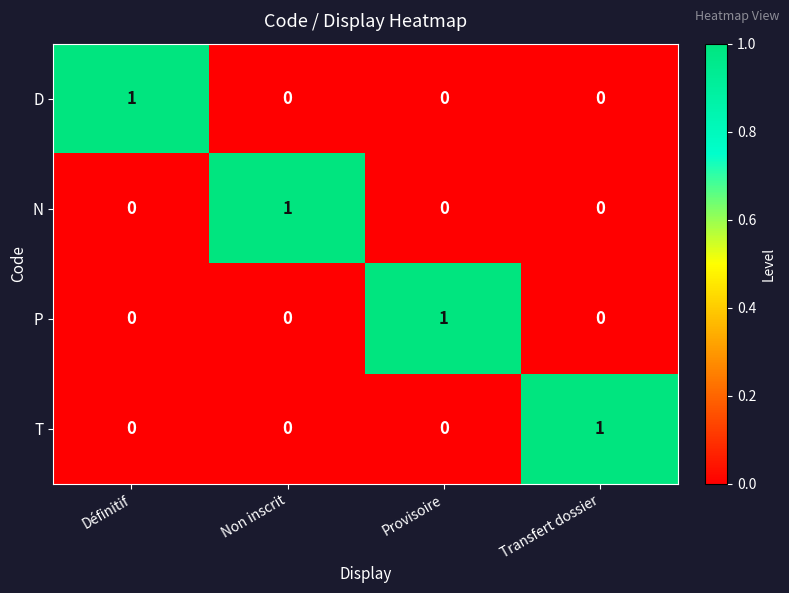

Is it true that P equals 0 at Non inscrit?

True